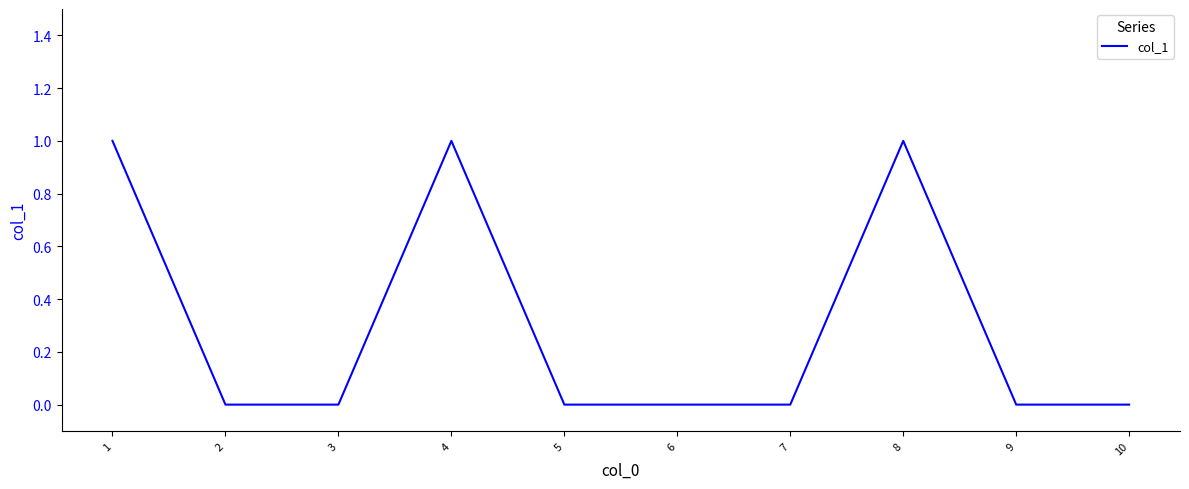

Is it true that the value at 7 is 1?

False